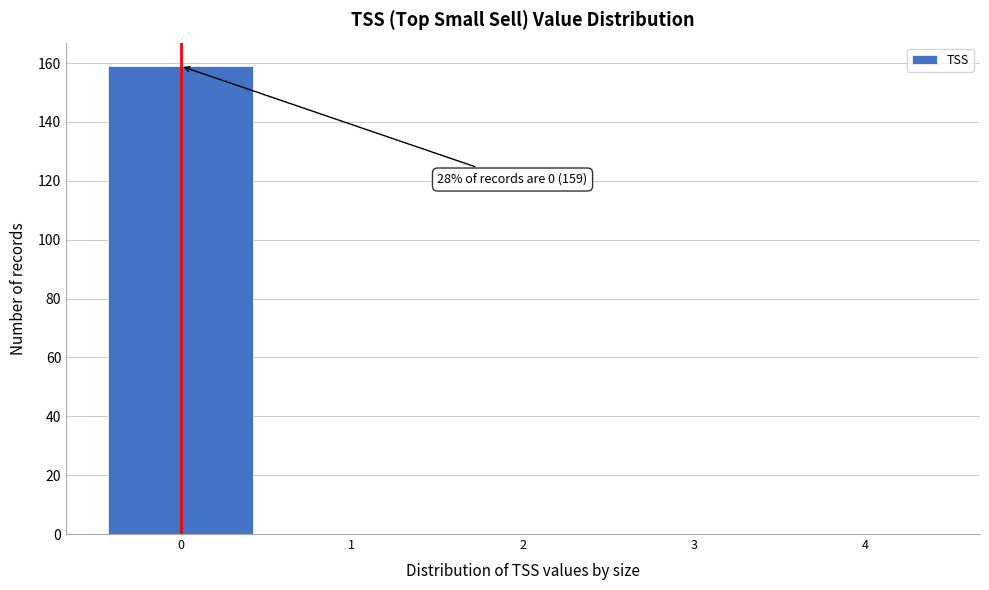

Which range on the x-axis has the tallest bar?

-0.5 to 0.5